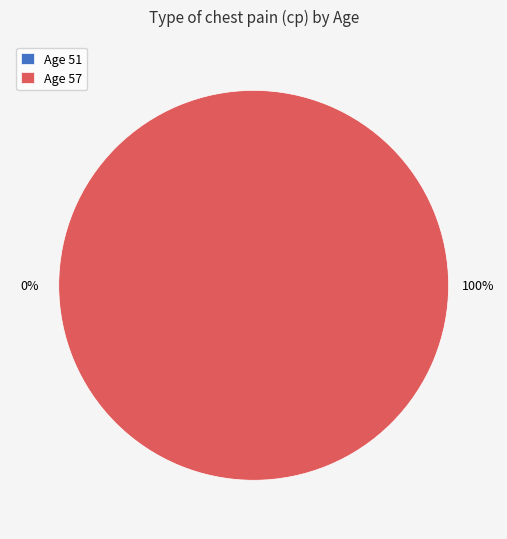

Count the number of slices in the pie.

2